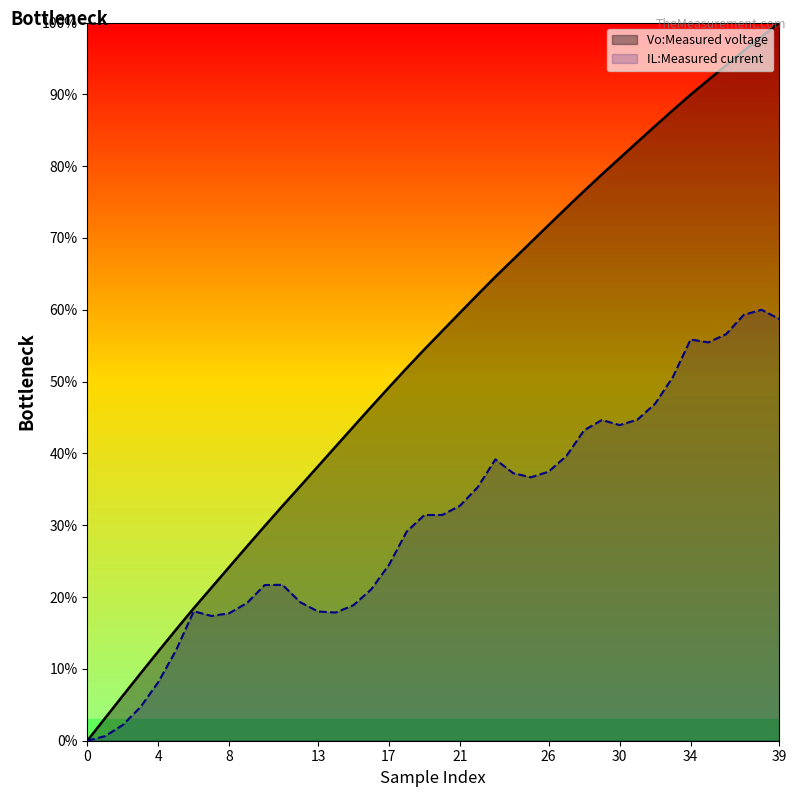

Which has a higher value, 2 or 20?

20